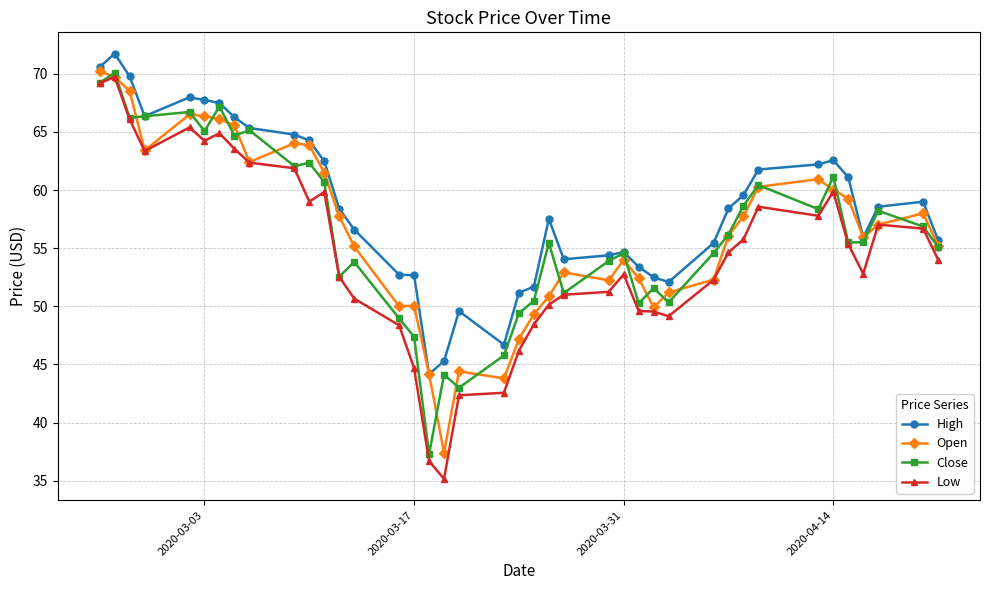

True or false: Open has more than 2 interior local peaks.

True